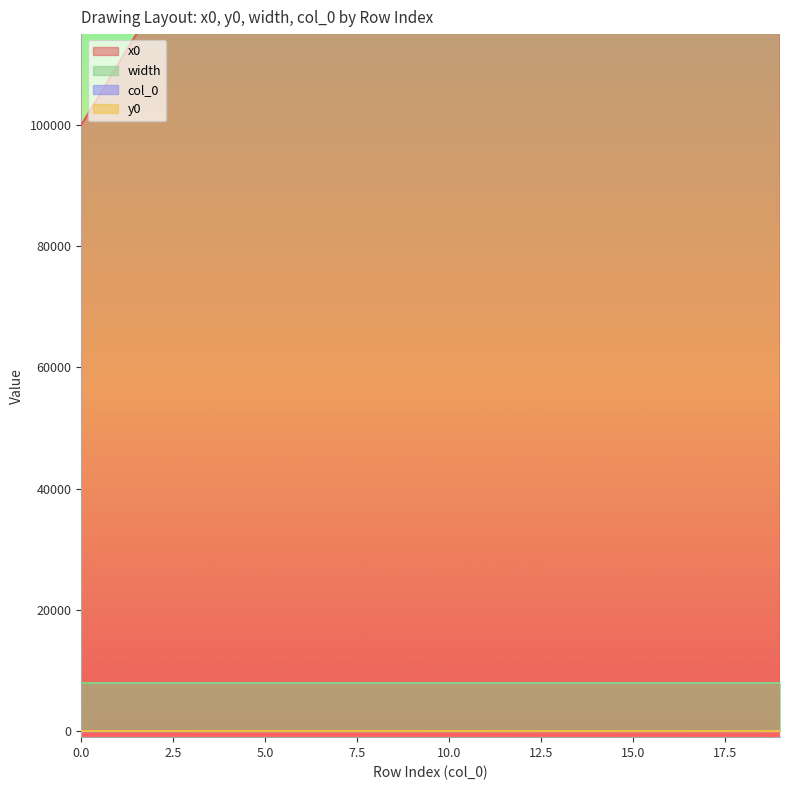

Which has a higher value, 0 or 15?

15